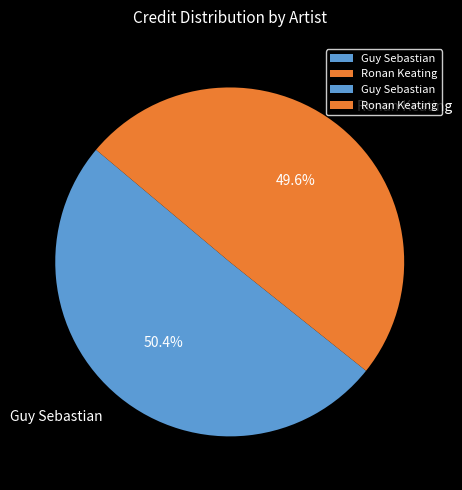

True or false: Guy Sebastian accounts for 41% of the total.

False